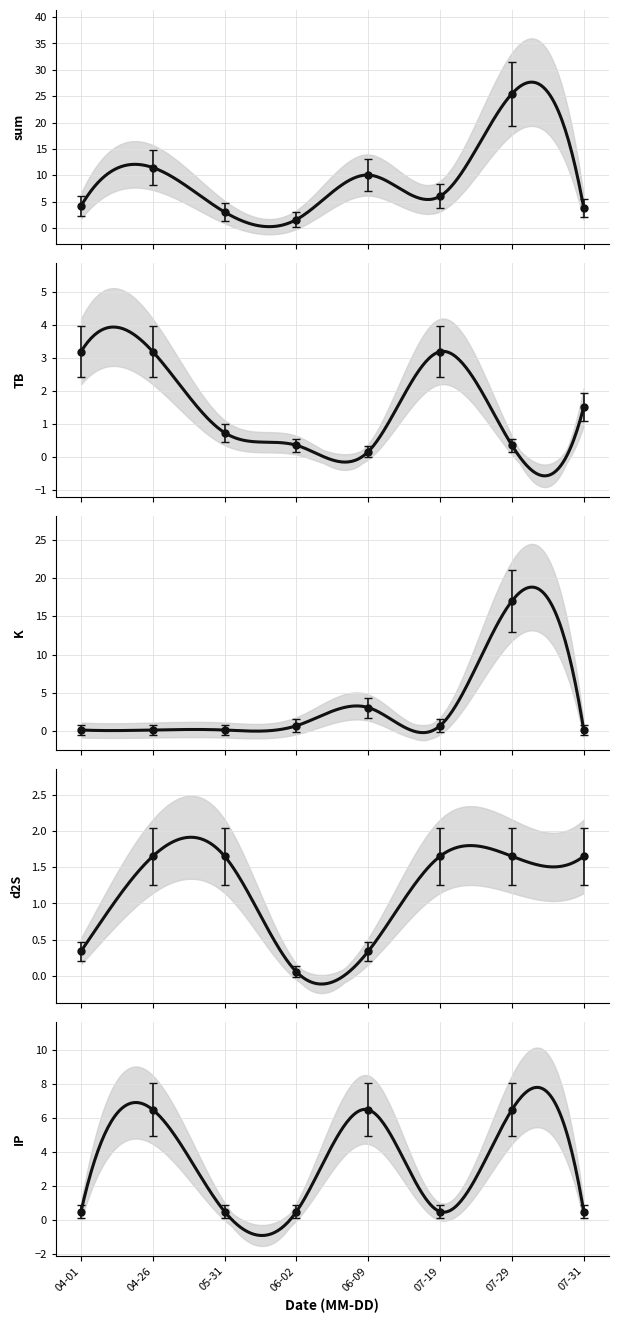

What is the label of the 8th point from the right?

04-01